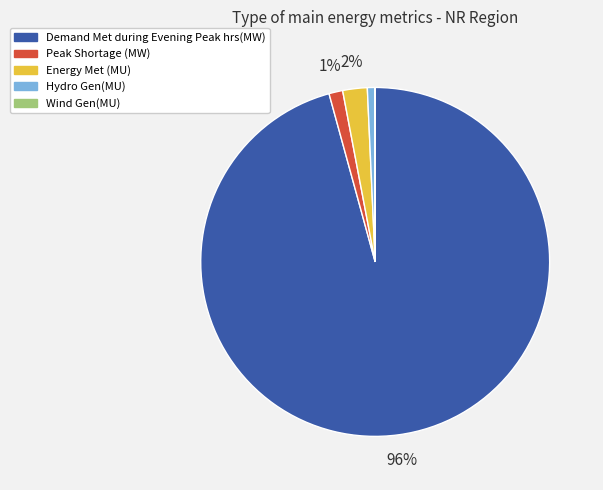

To the nearest percent, what portion does Demand Met during Evening Peak hrs(MW) represent?

96%